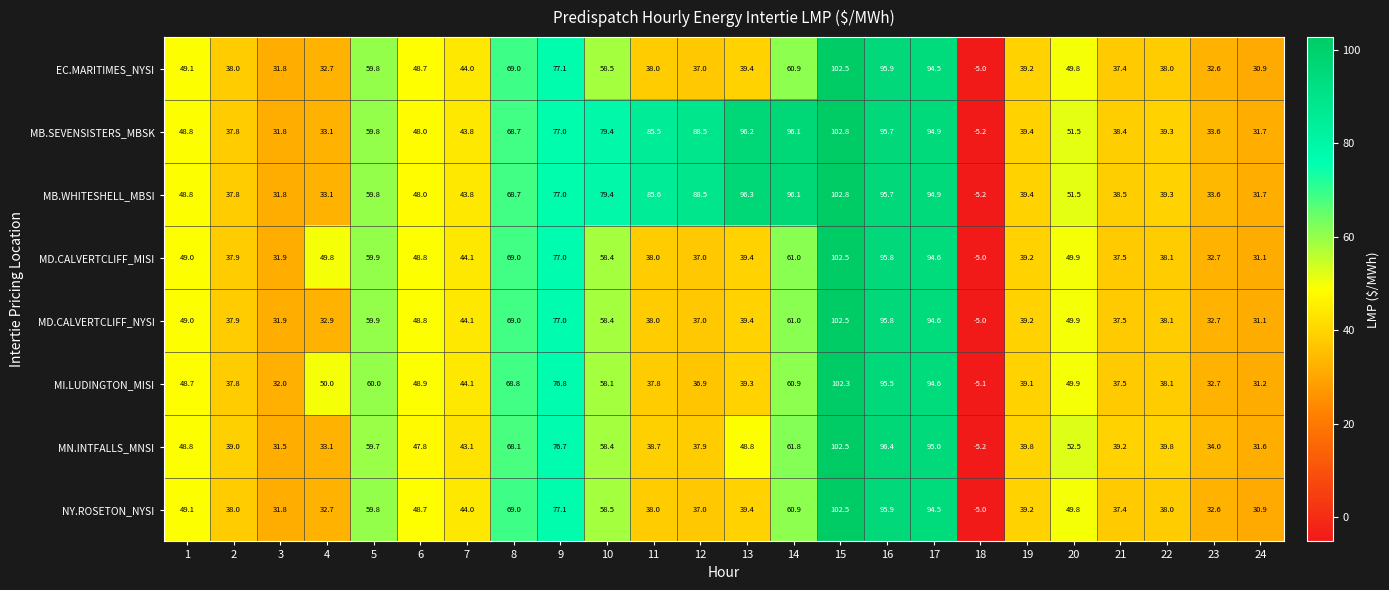

How many categories are shown in the chart?

24